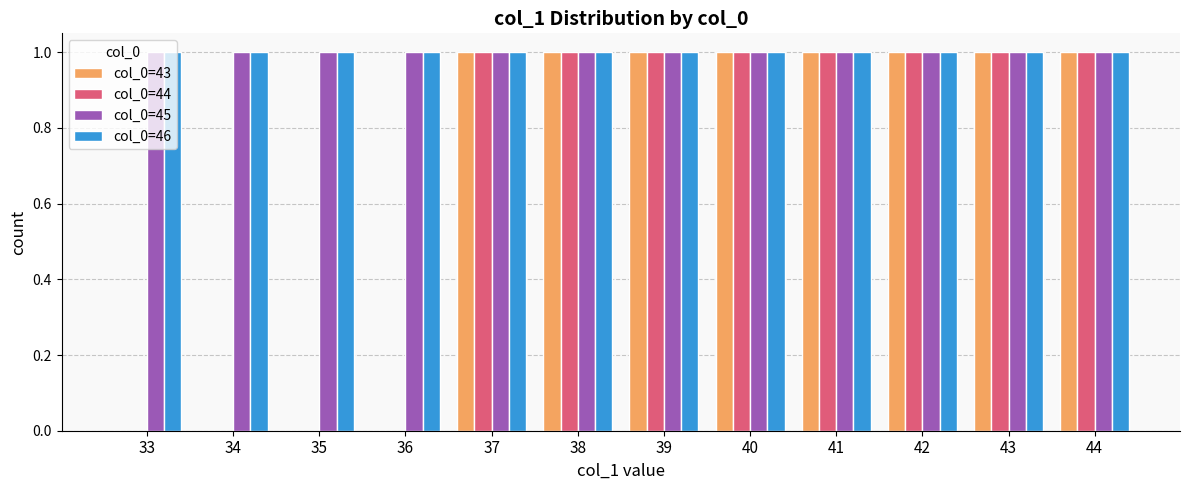

What are all the series names shown in the legend?

col_0=43, col_0=44, col_0=45, col_0=46